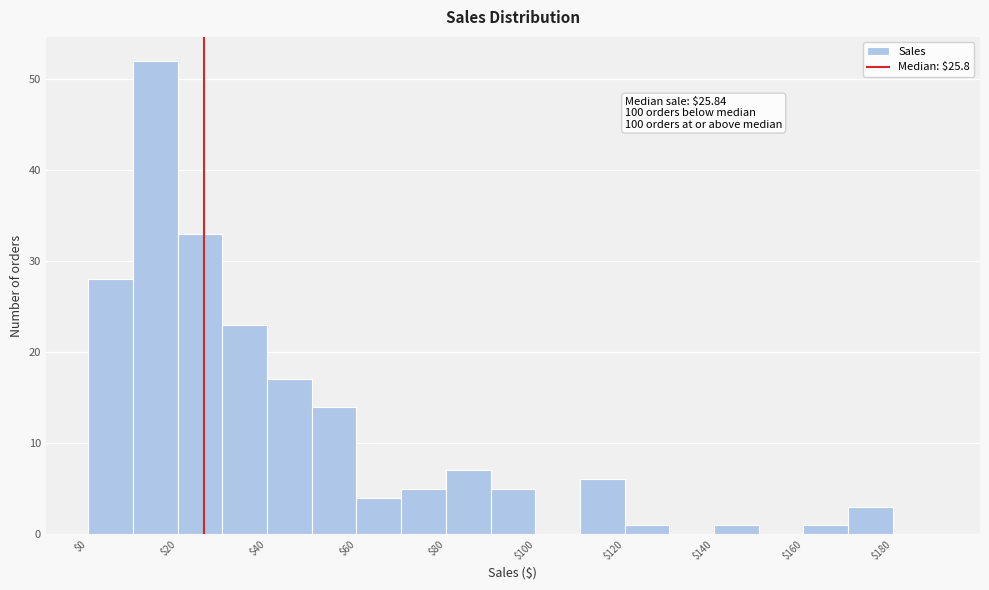

Which range on the x-axis has the tallest bar?

10 to 20